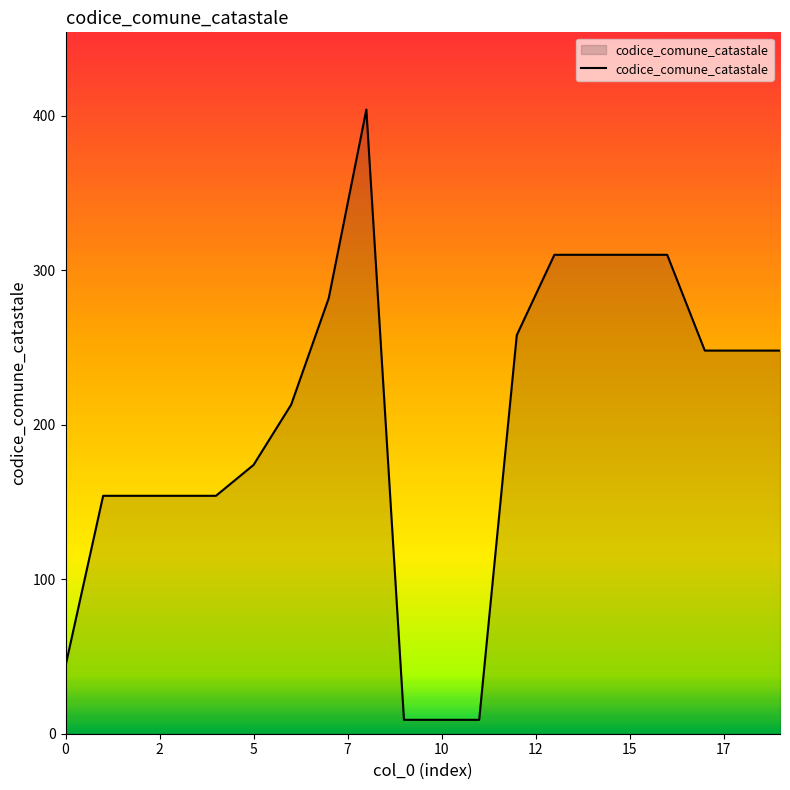

What is the greatest value displayed?

404